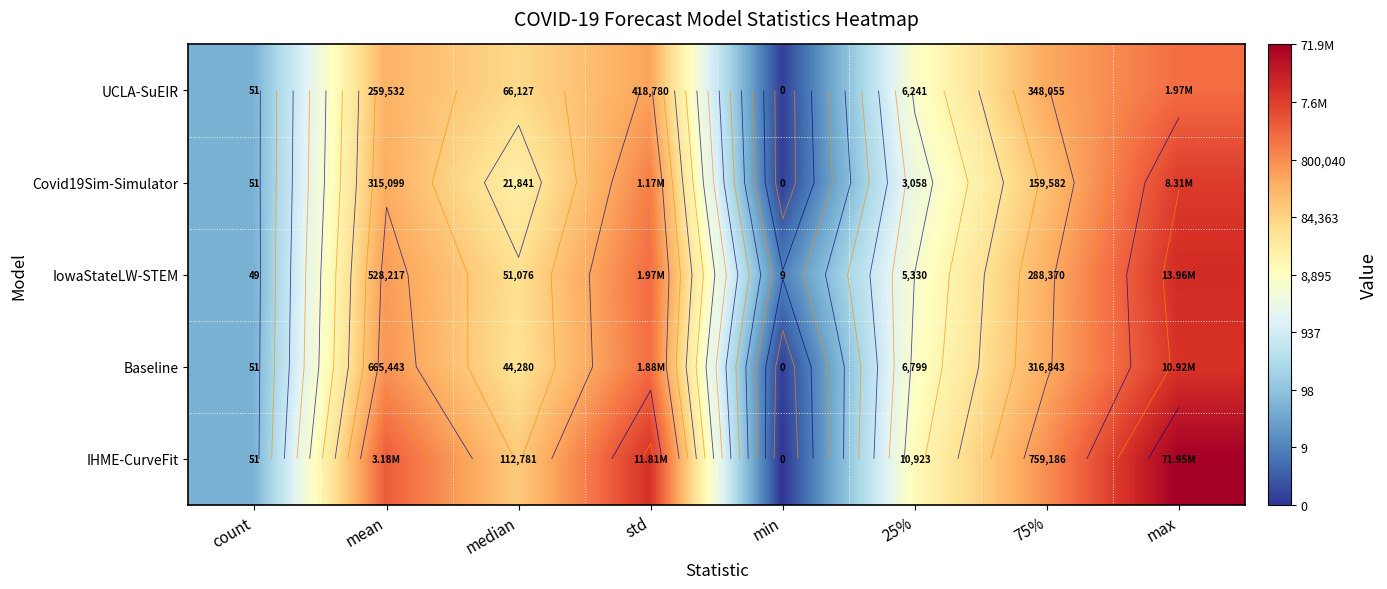

Which label corresponds to the smallest value in the chart?

min